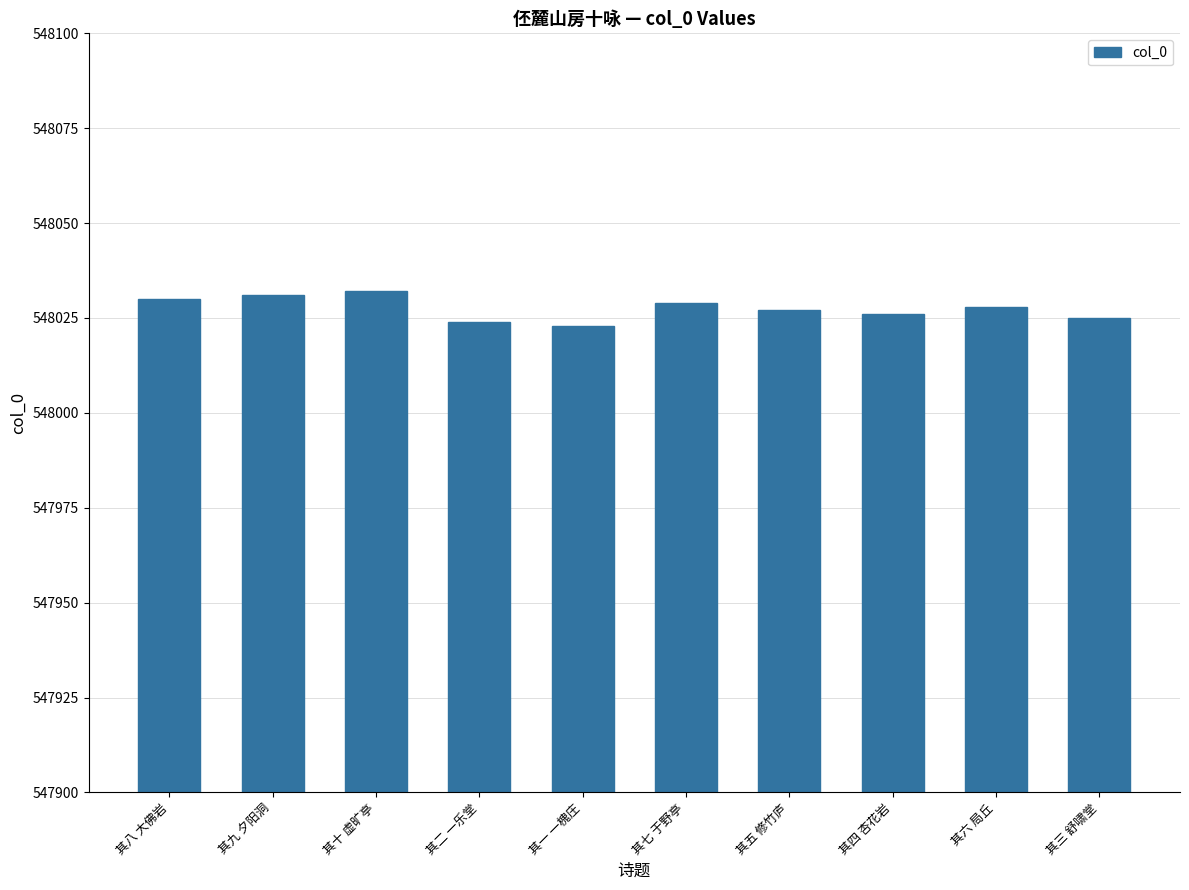

Count the number of data series in this chart.

1